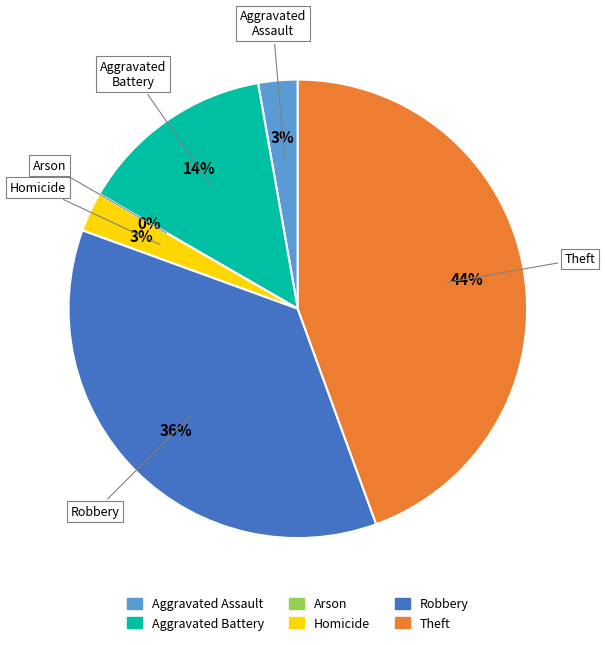

How many slices are in this pie chart?

6